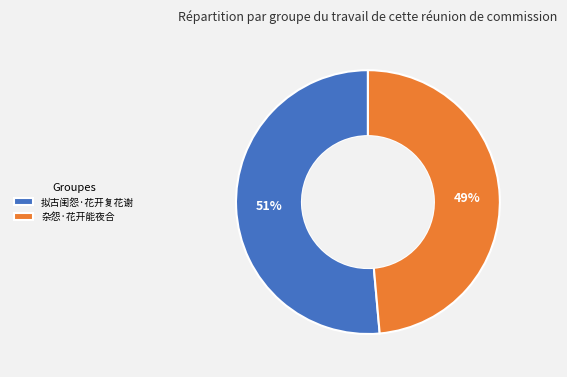

Is it true that 拟古闺怨·花开复花谢 is 41% of the pie?

False